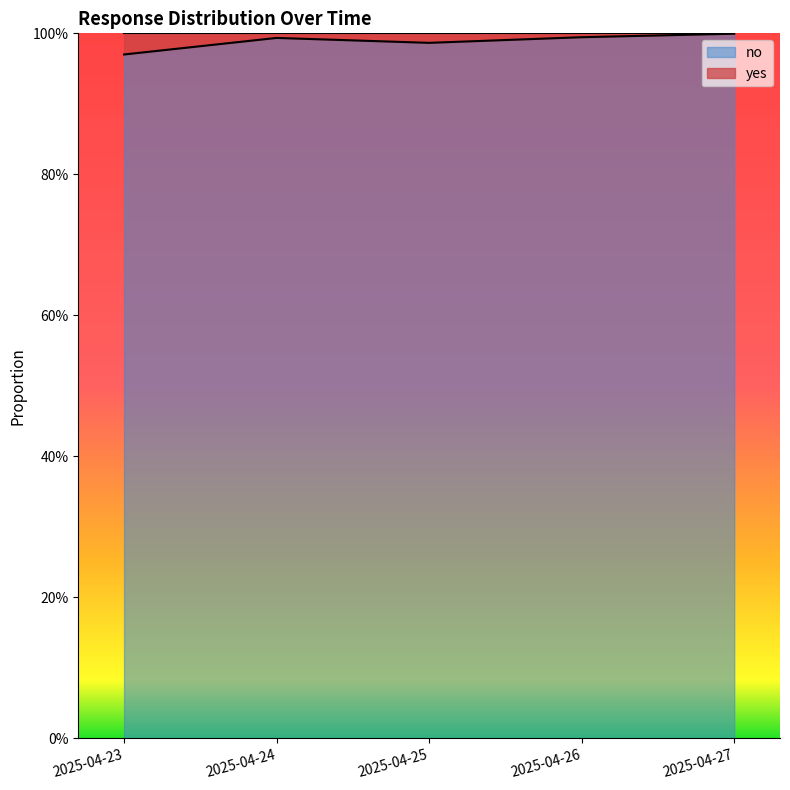

What is the average value?

1.0